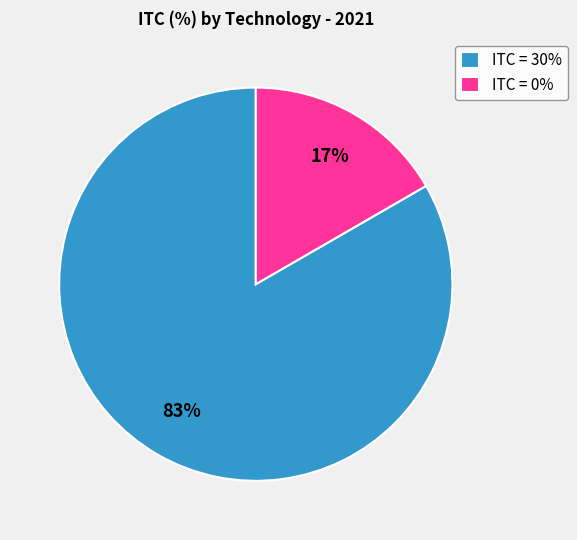

Is there any slice that represents more than half of the pie?

Yes